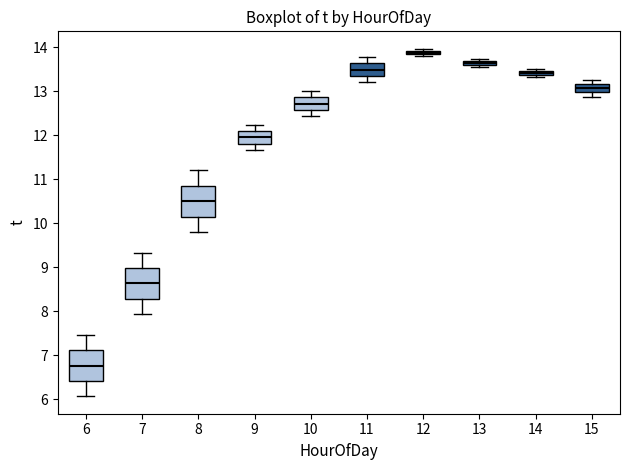

Which box's median line is the lowest?

6